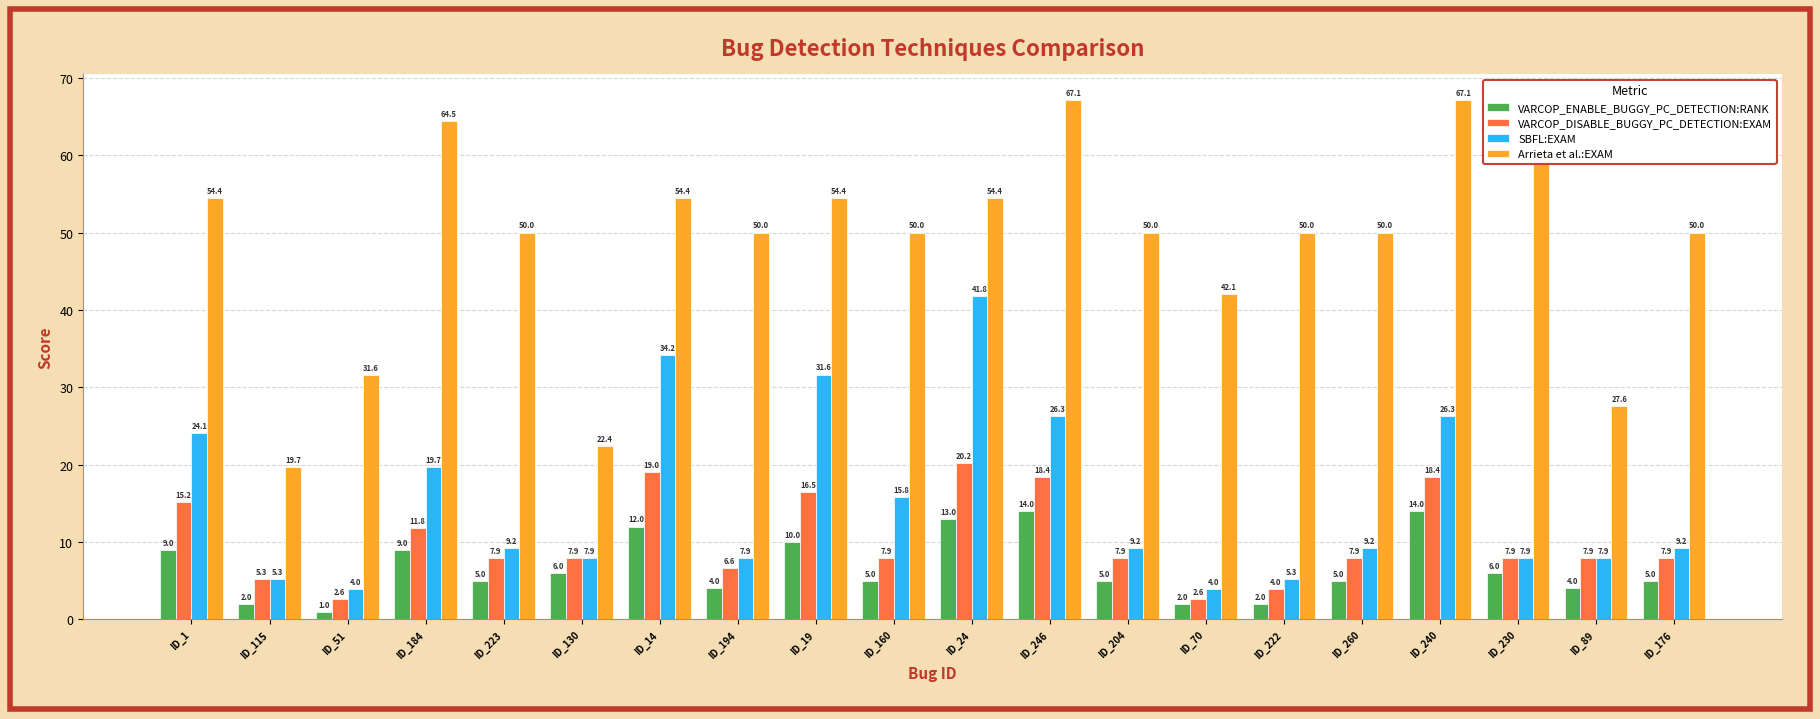

How many data points in Arrieta et al.:EXAM are less than 50?

5